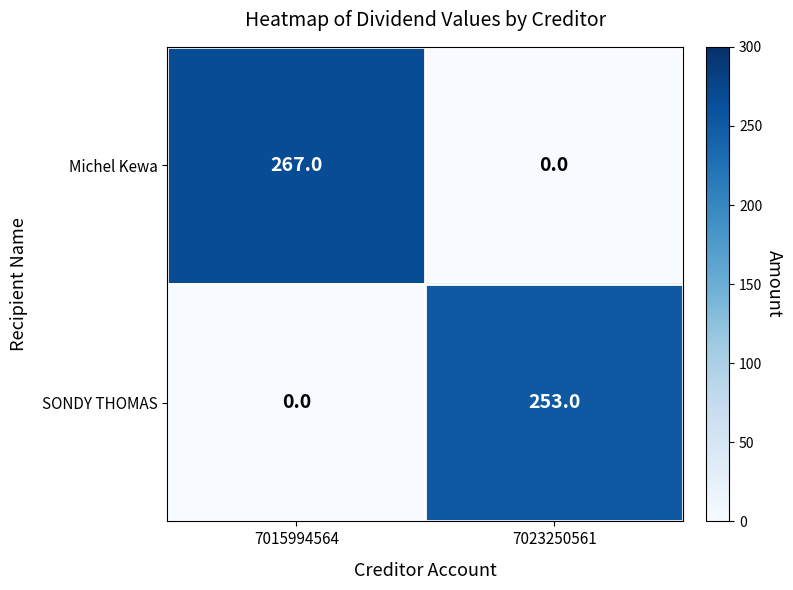

Reading left to right, transcribe all the data shown in this chart.

Michel Kewa: 267	0
SONDY THOMAS: 0	253